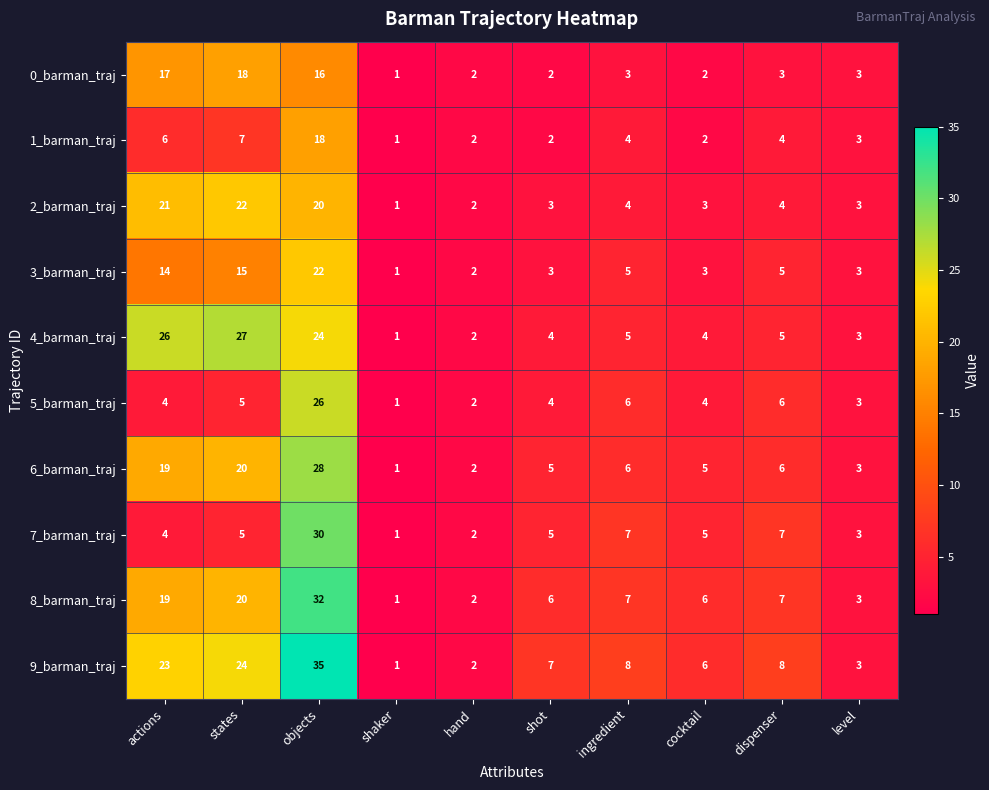

At which category does the chart reach its peak across all series?

objects